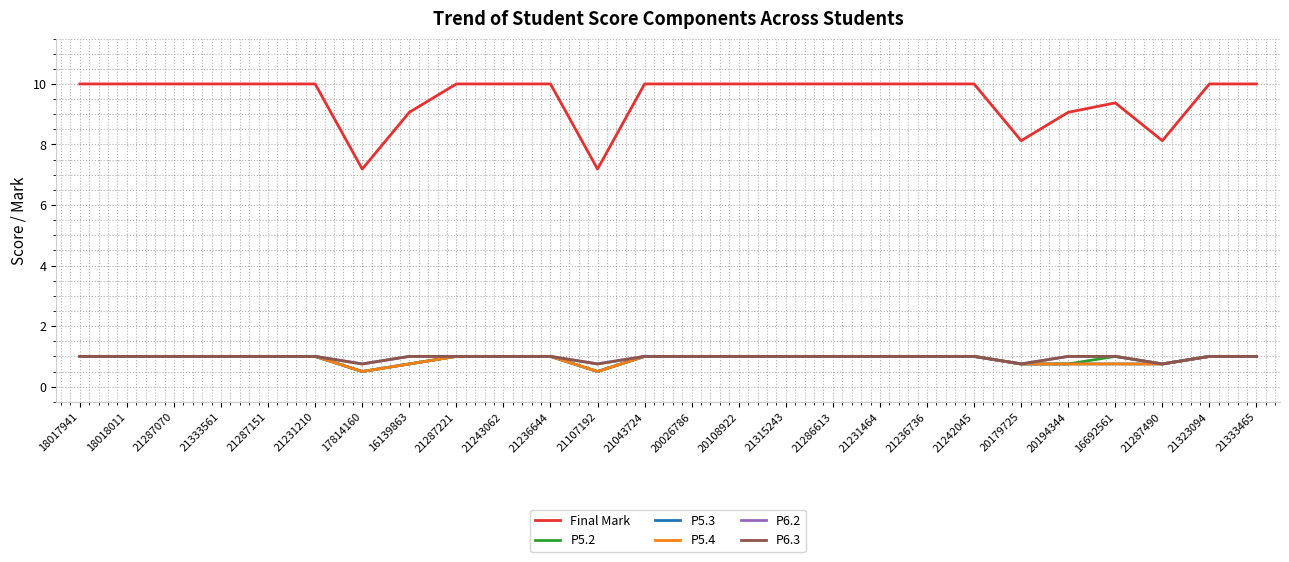

Is this an area chart (filled region under the line)?

No